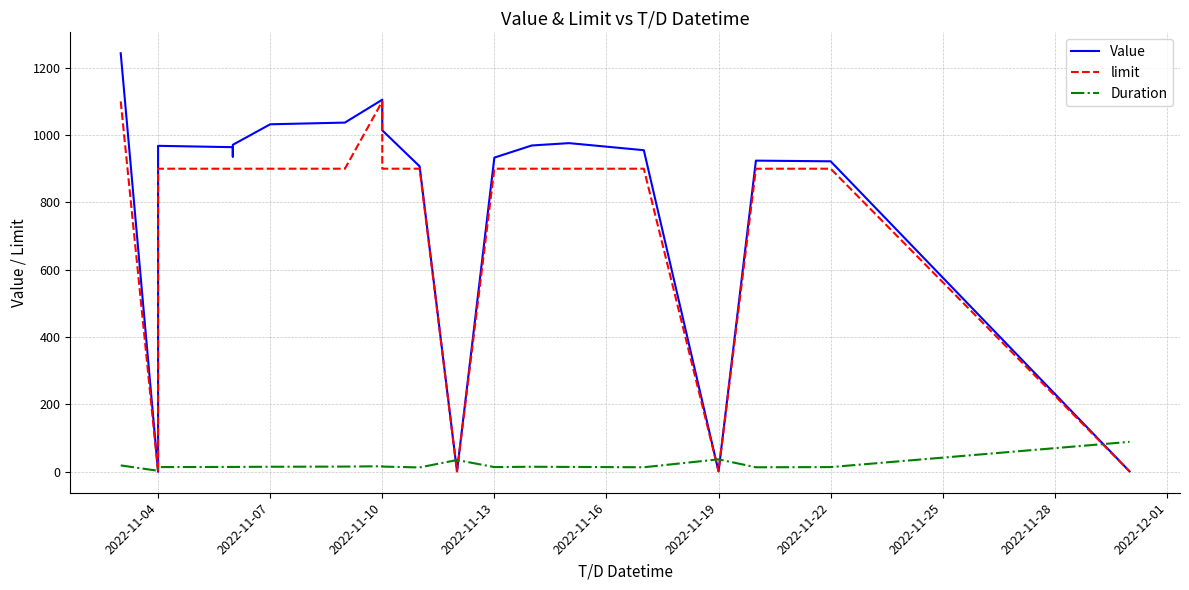

Which series changed the most between 2022-11-13 and 12?

Value